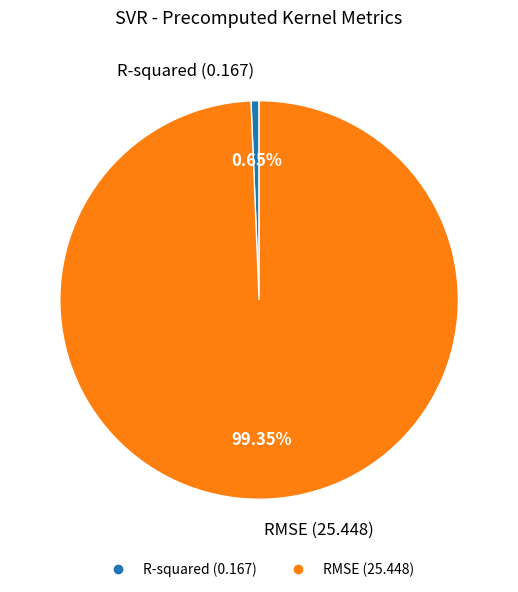

Does R-squared represent more than half of the total?

No